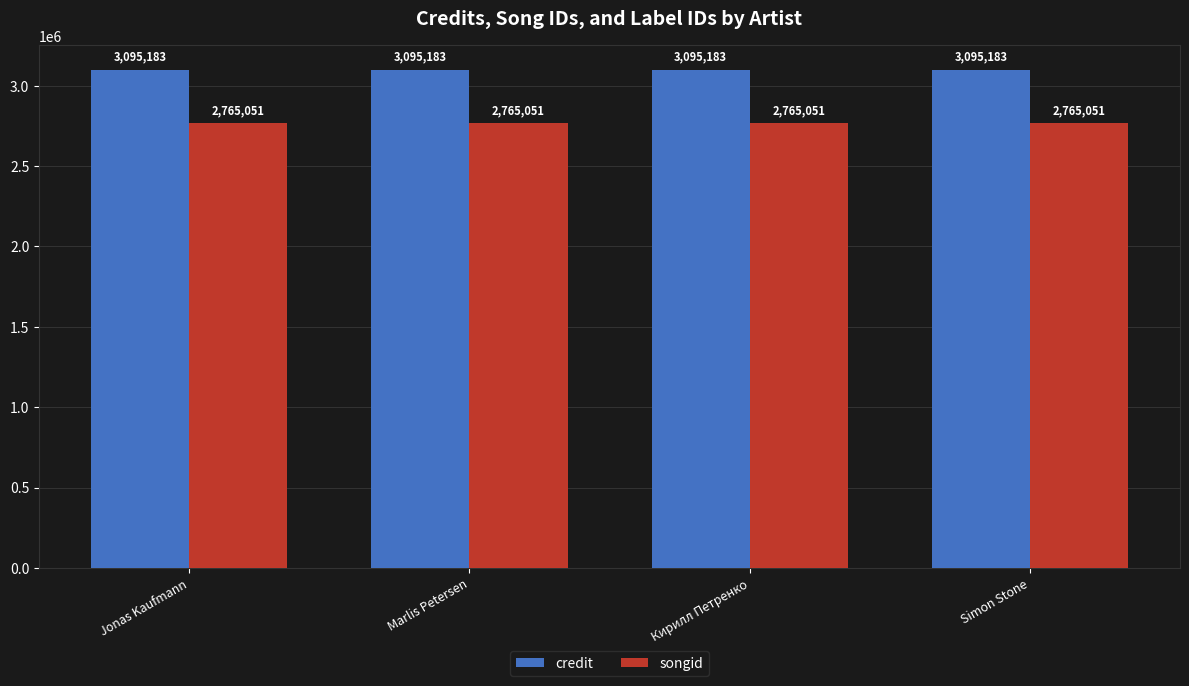

What is the smallest value displayed?

2765051